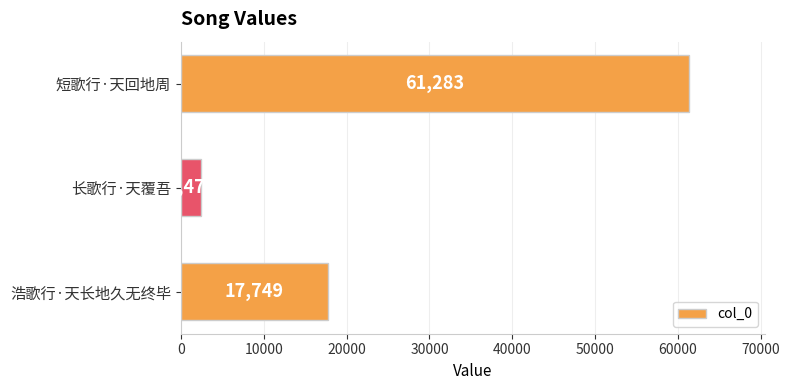

Does the chart contain stacked bars?

No